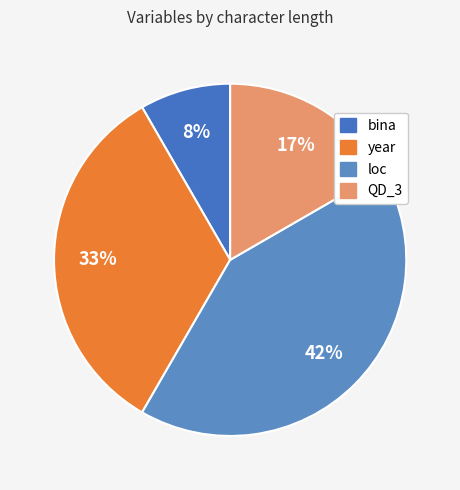

True or false: bina accounts for 17% of the total.

False